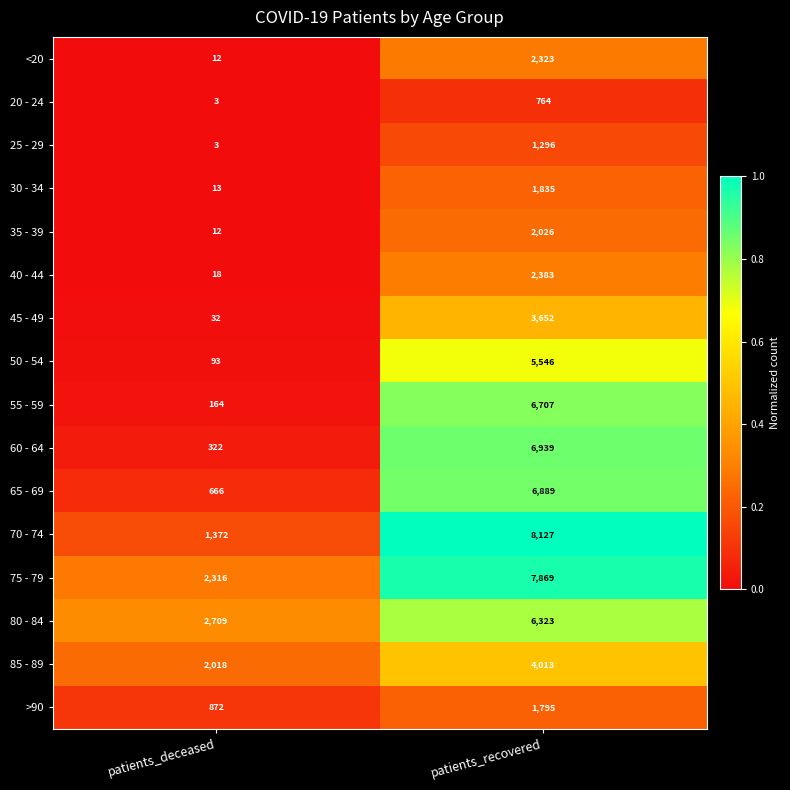

Is the value of 65 - 69 at patients_recovered greater than the value of <20 at patients_deceased?

Yes